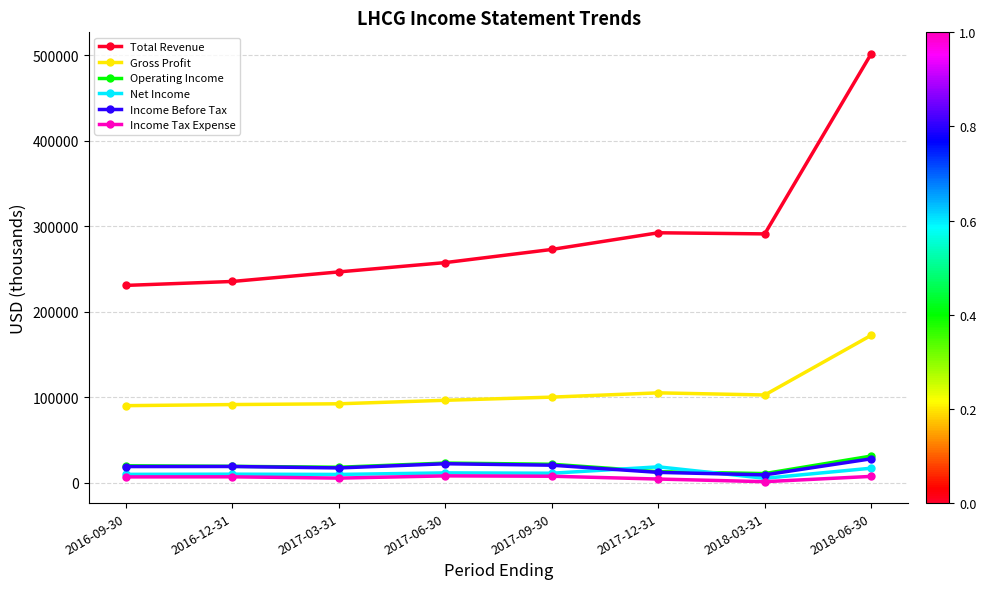

True or false: Net Income and Gross Profit intersect in this chart.

False